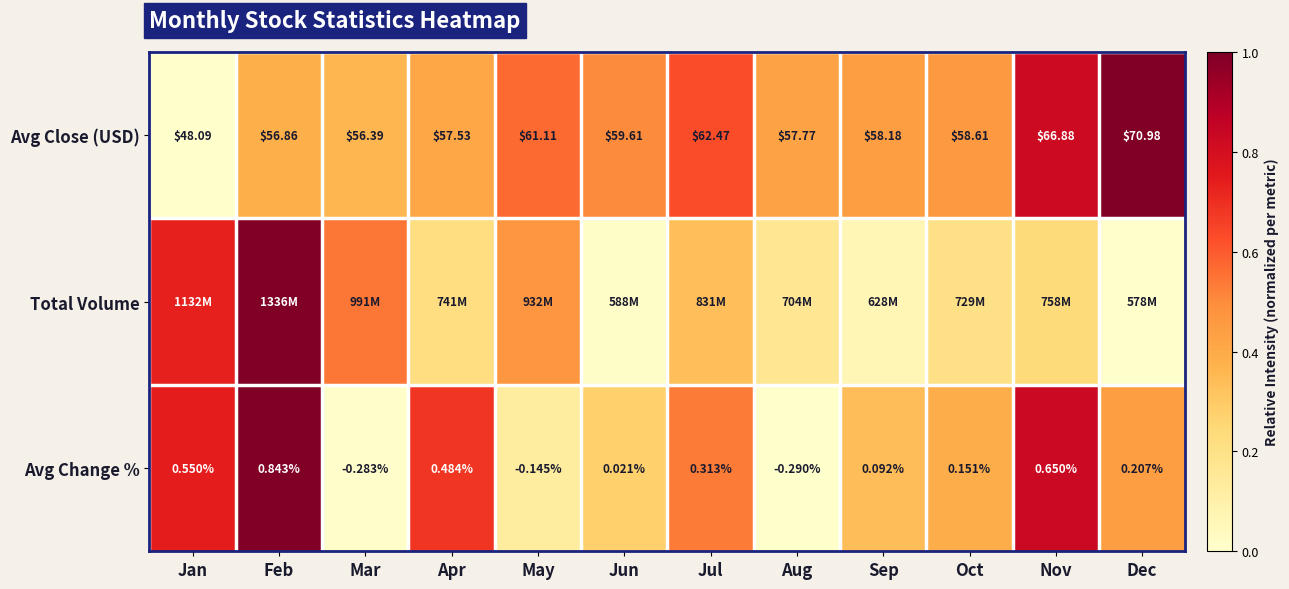

Which label corresponds to the largest value in the chart?

Dec